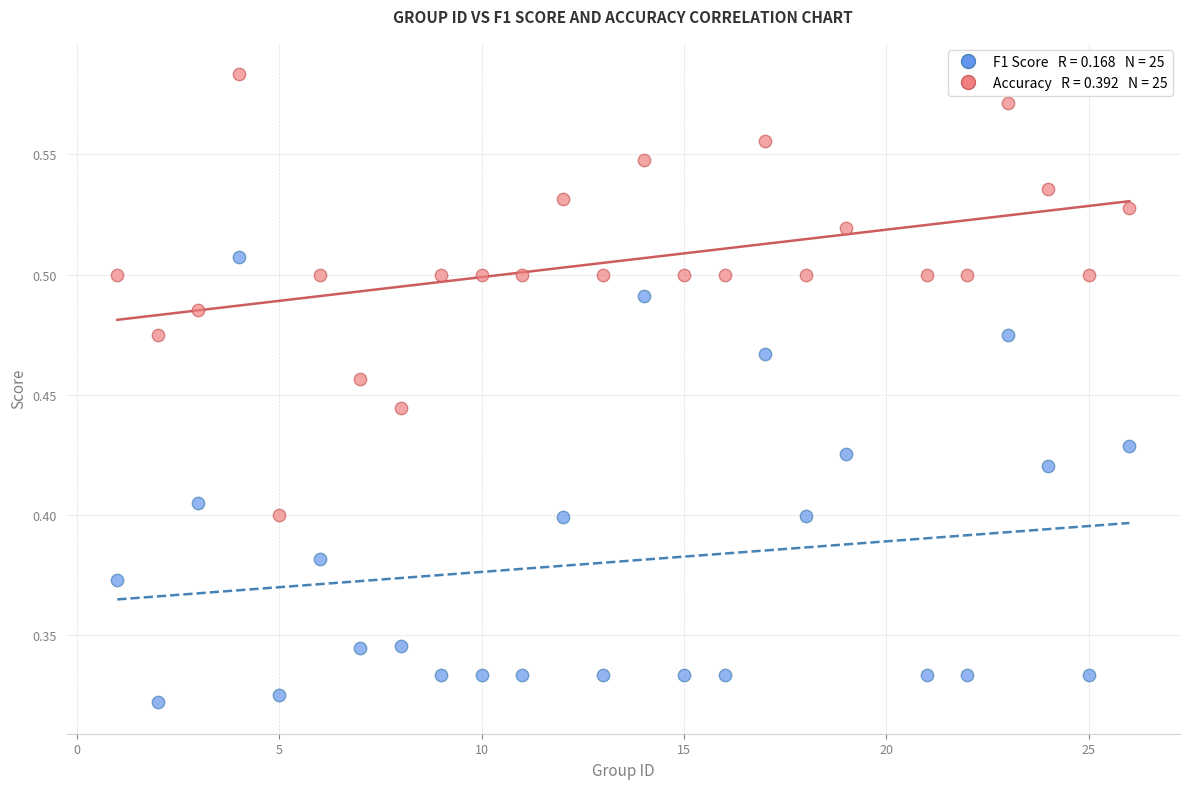

Across all data points, what is the range of X values (max minus min)?

25.0